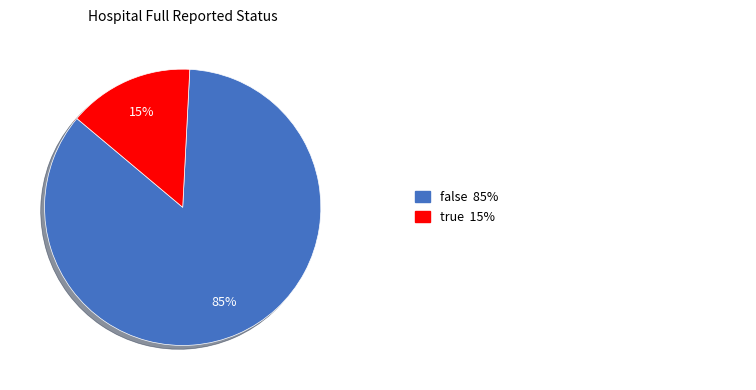

To the nearest percent, what is the average slice percentage?

50%